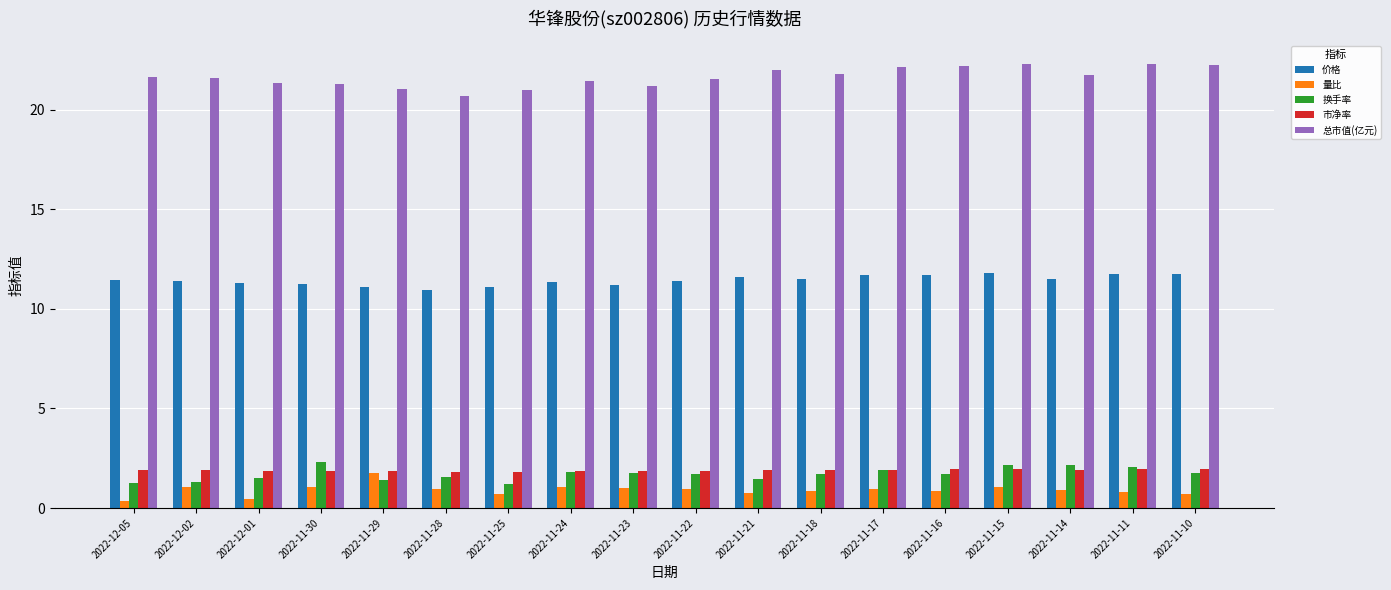

What is the lowest value of the 换手率 series?

1.2